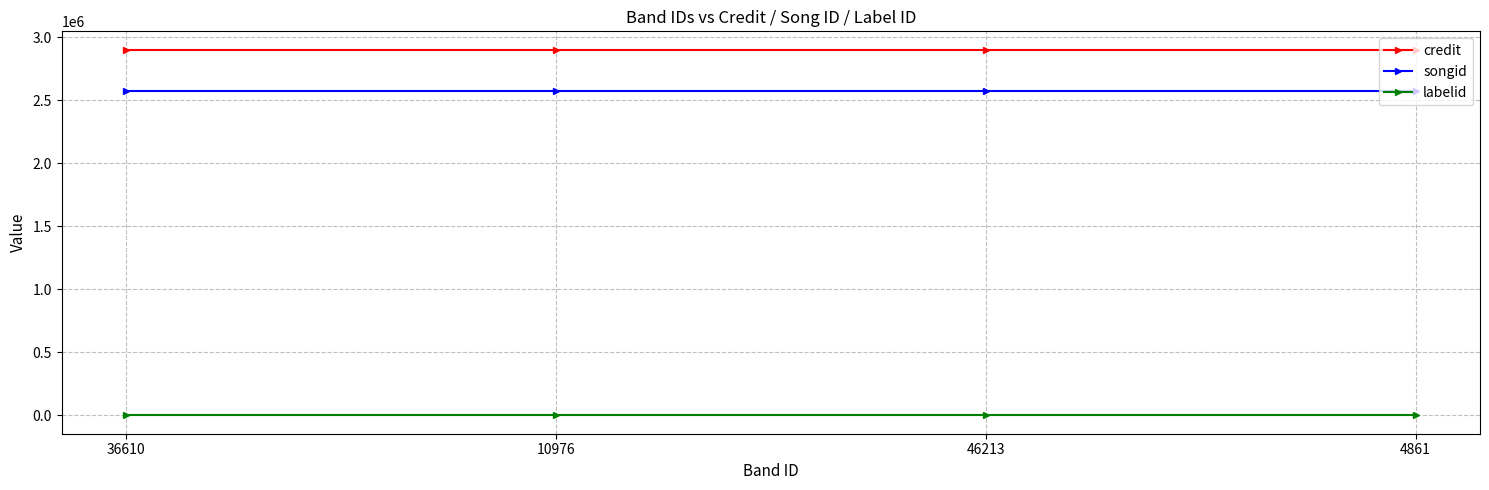

The credit series shows 2900572 at 10976. True or false?

True